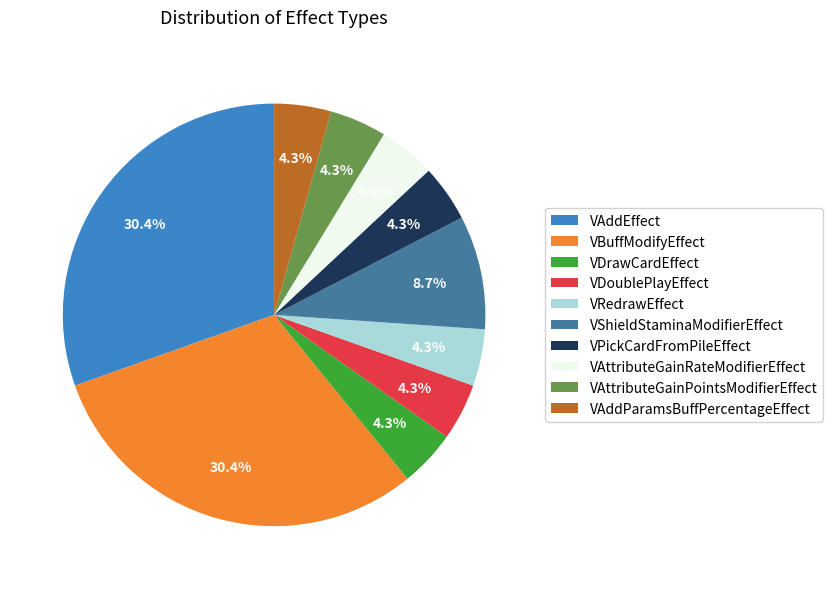

Between VAddEffect and VDrawCardEffect, which is larger?

VAddEffect